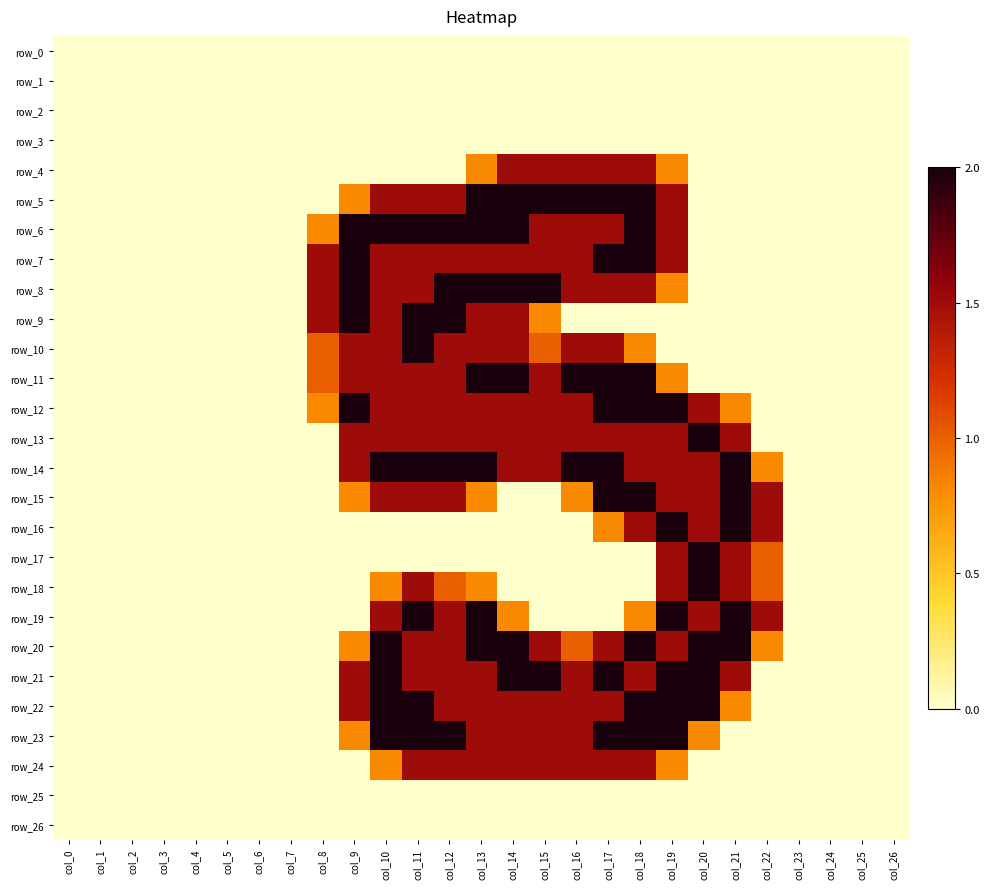

Is it true that row_8 equals 0.0 at col_23?

True